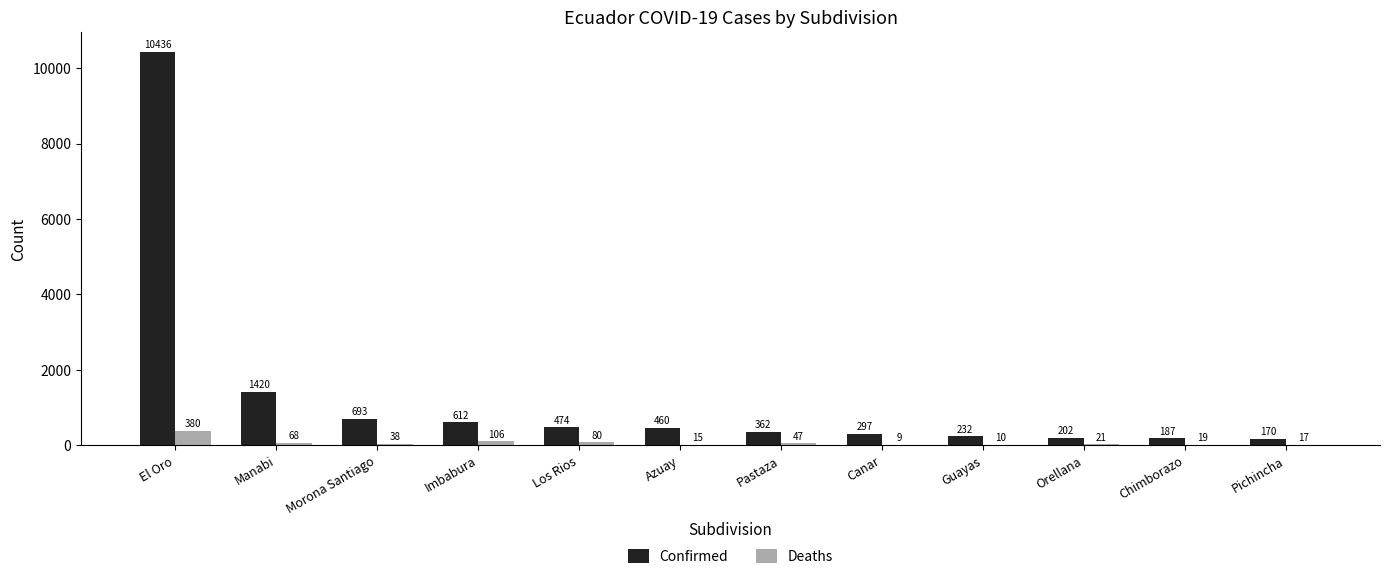

Is the value of Deaths at Imbabura greater than the value of Confirmed at Pastaza?

No